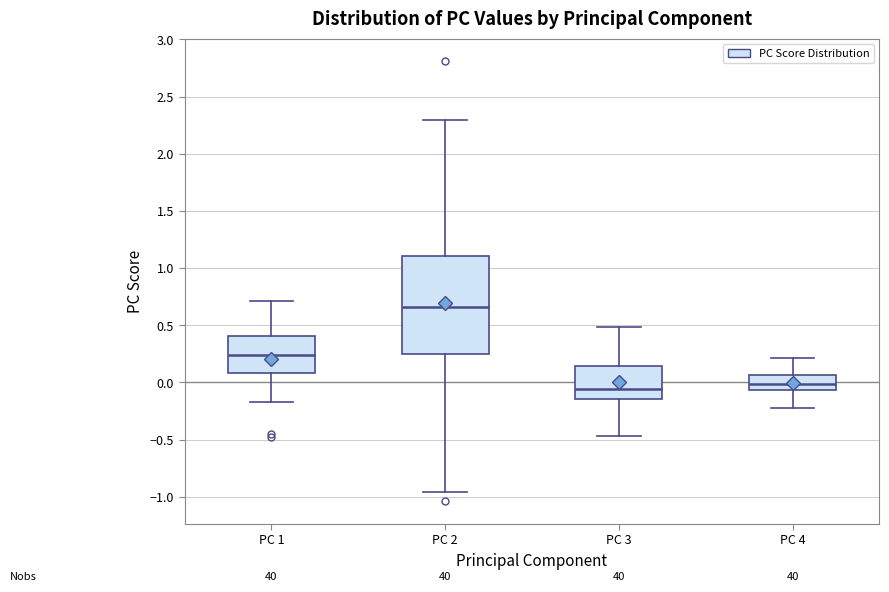

Which box is the tallest, from its lower edge to its upper edge?

PC 2